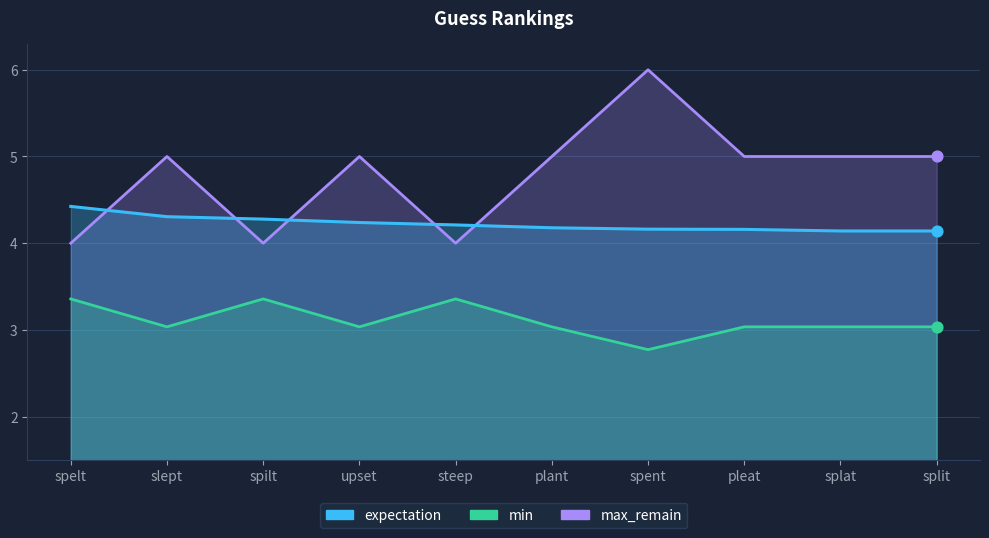

Is the value of min at split greater than the value of expectation at spelt?

No